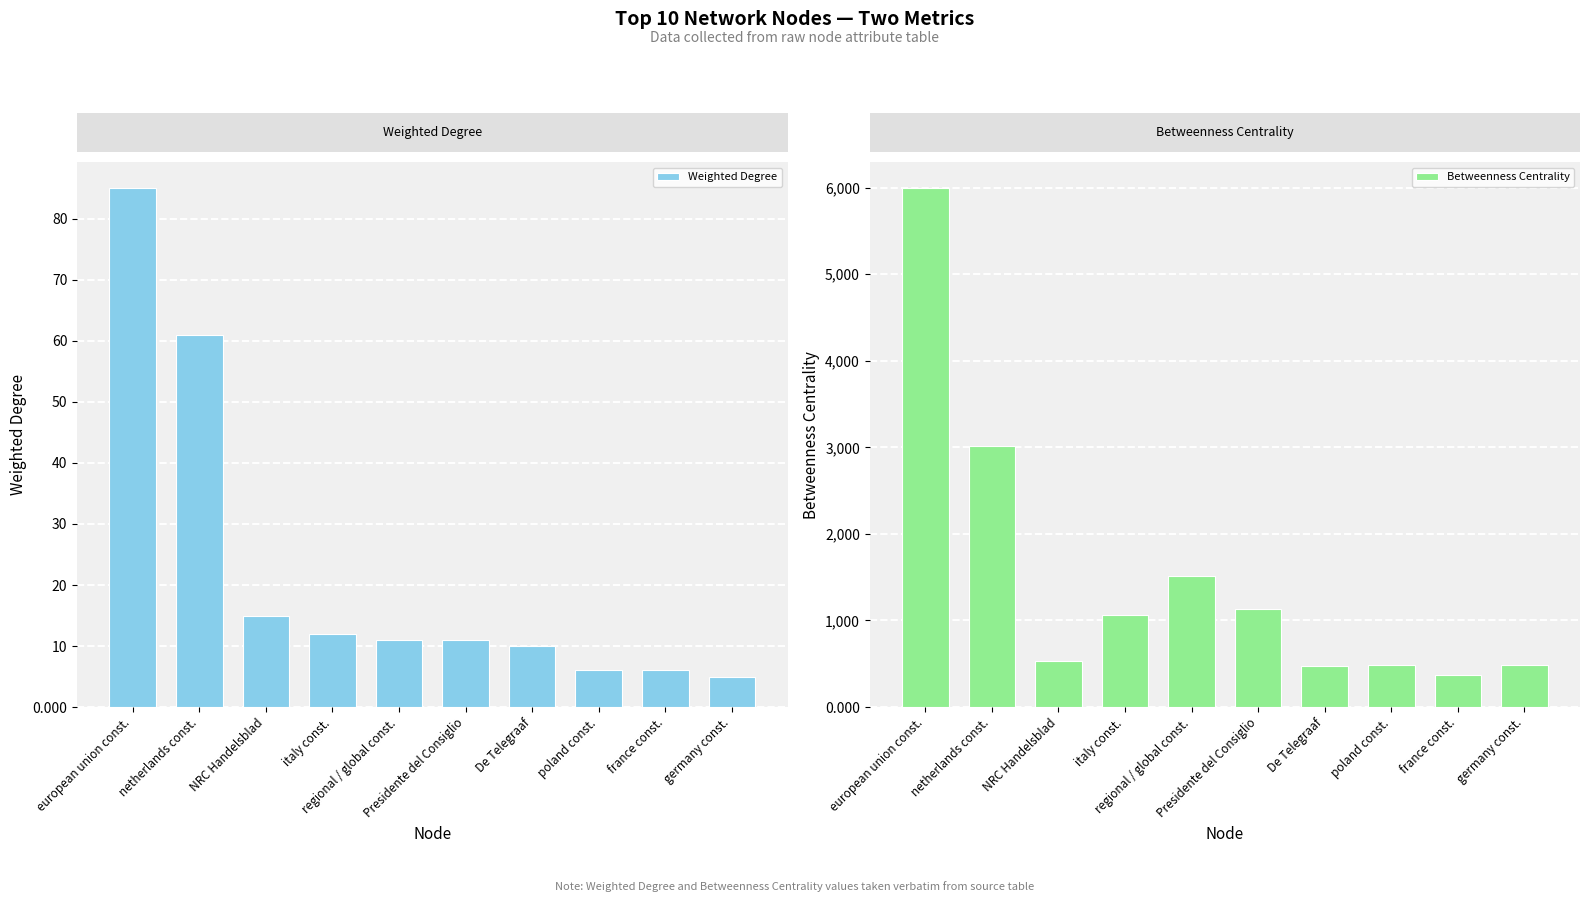

At which category is the sum across all series the highest?

european union const.